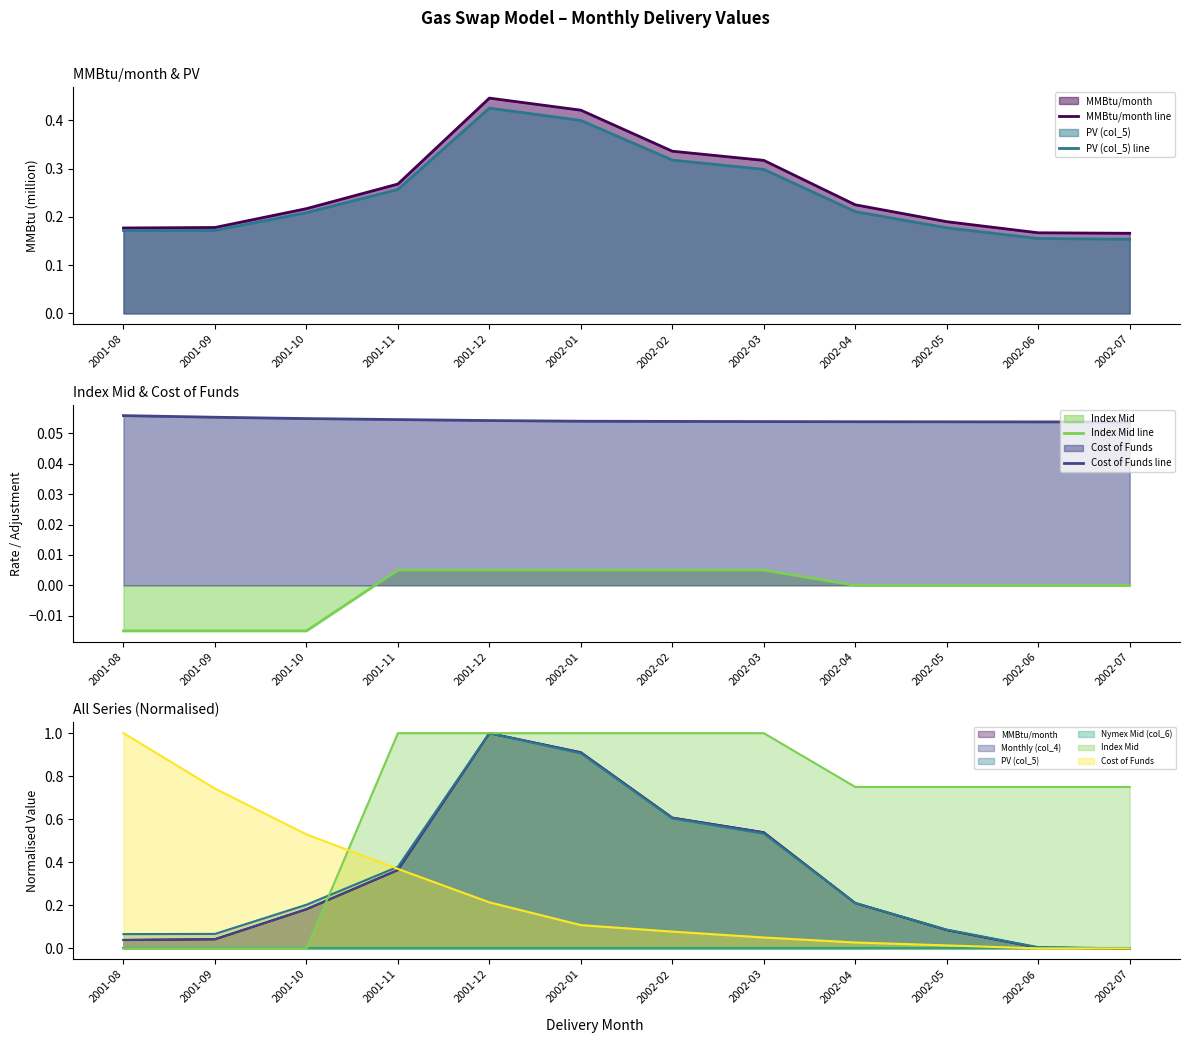

How many lines are shown in the chart?

6